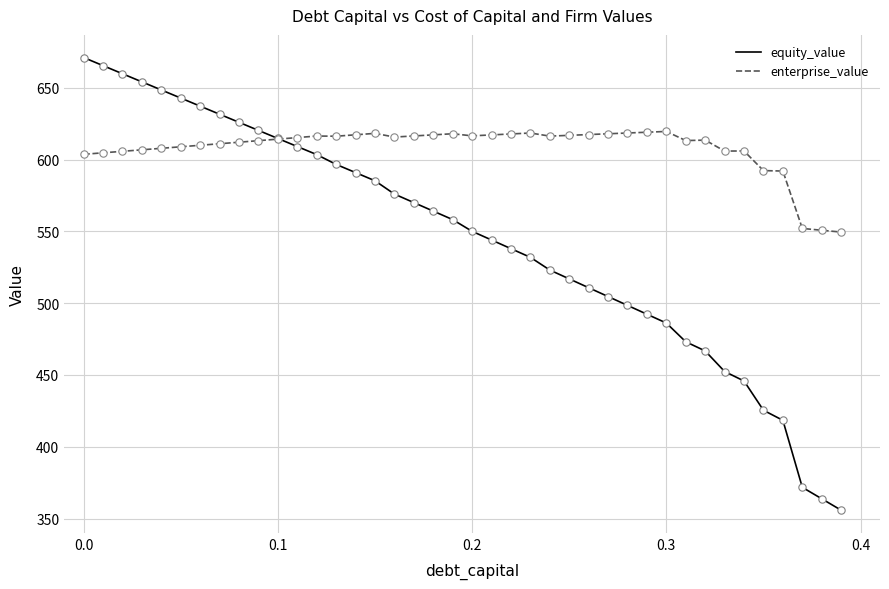

Which series has the largest total across all categories?

enterprise_value